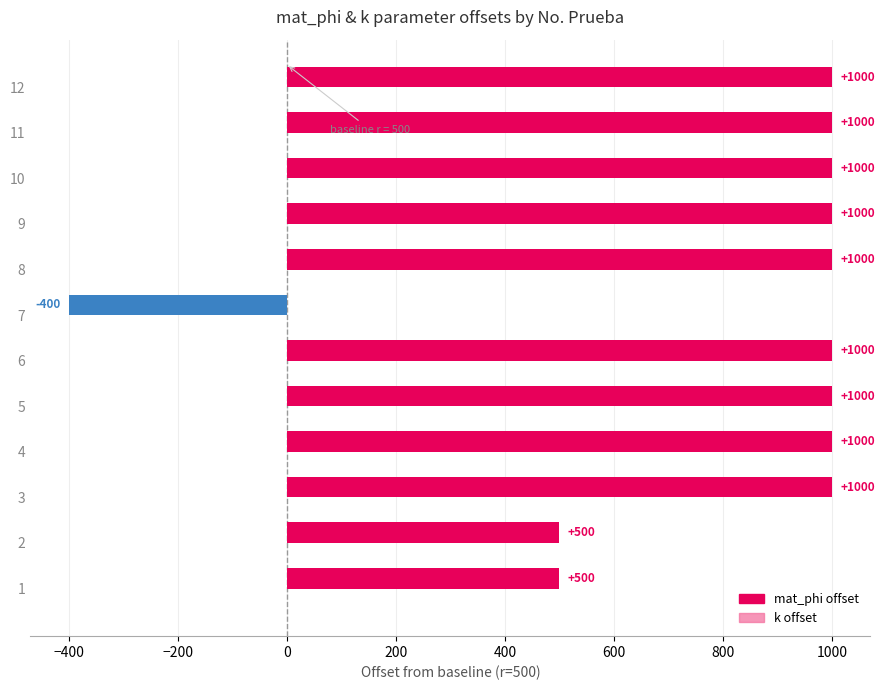

What is the minimum value shown in the chart?

-400